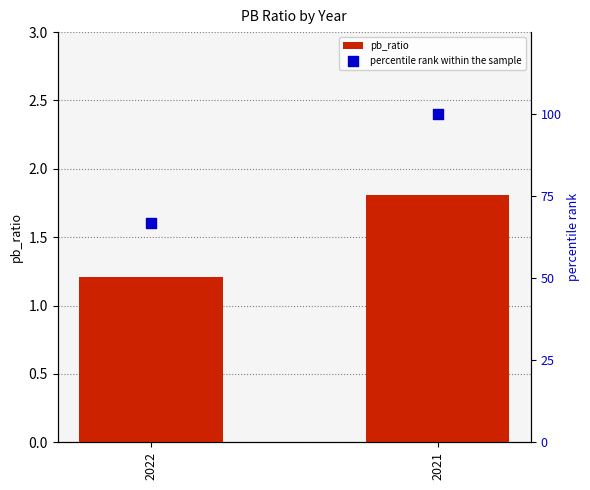

Which series has the largest total across all categories?

percentile rank within the sample